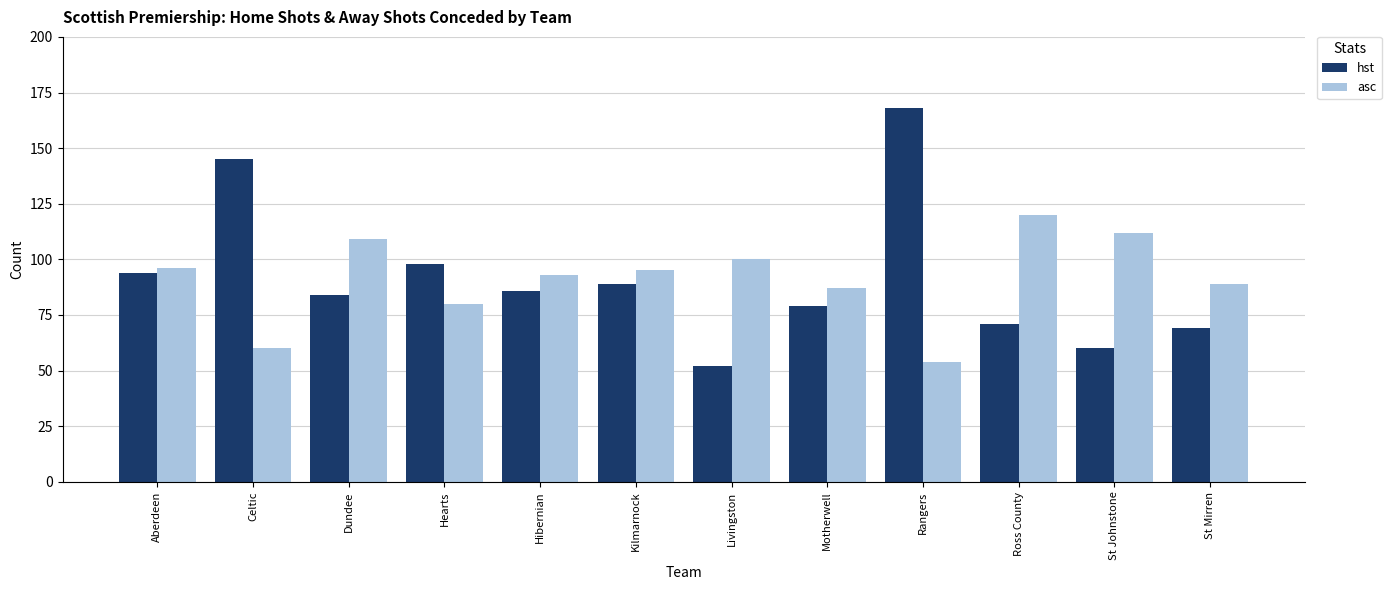

Which series has the largest range (max minus min)?

hst